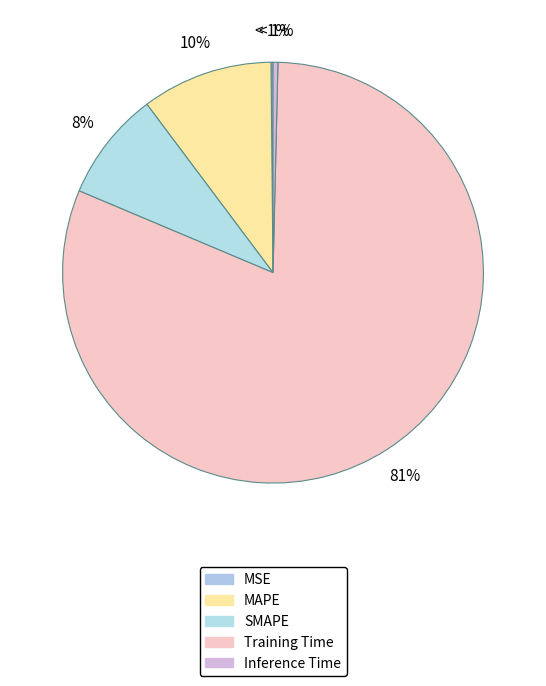

Which slice is the smallest?

MSE